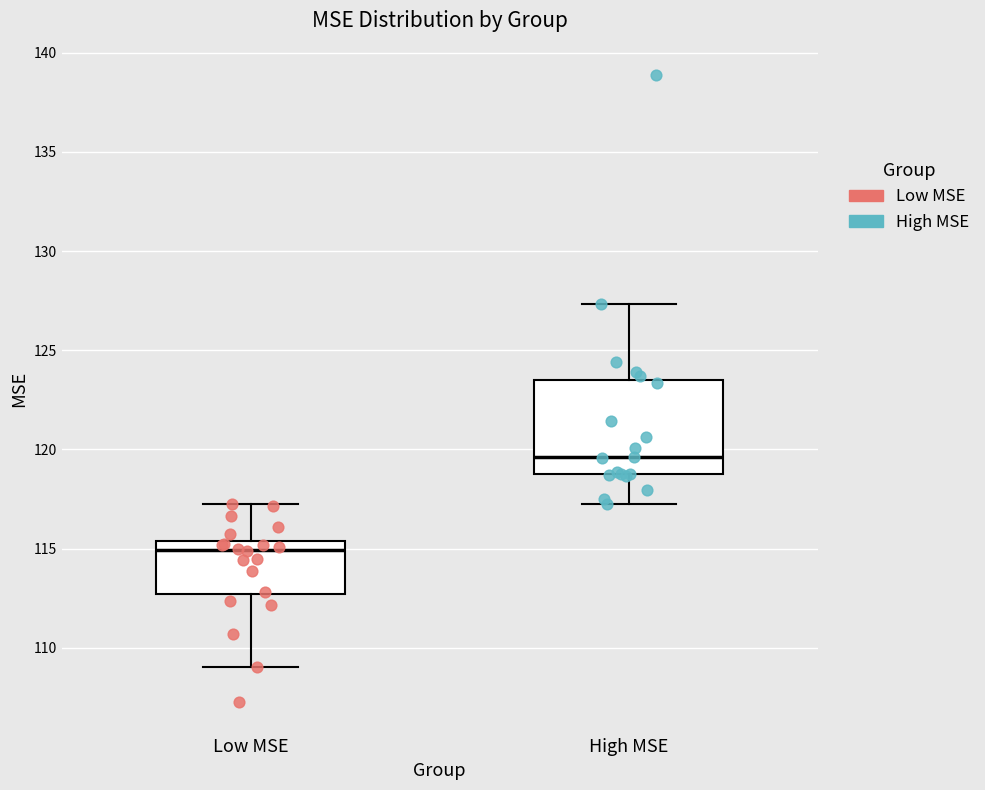

Where is the upper edge of the box for Low MSE on the y-axis? The values are not printed on the chart, so give them approximately, as read against the axis.

115.5